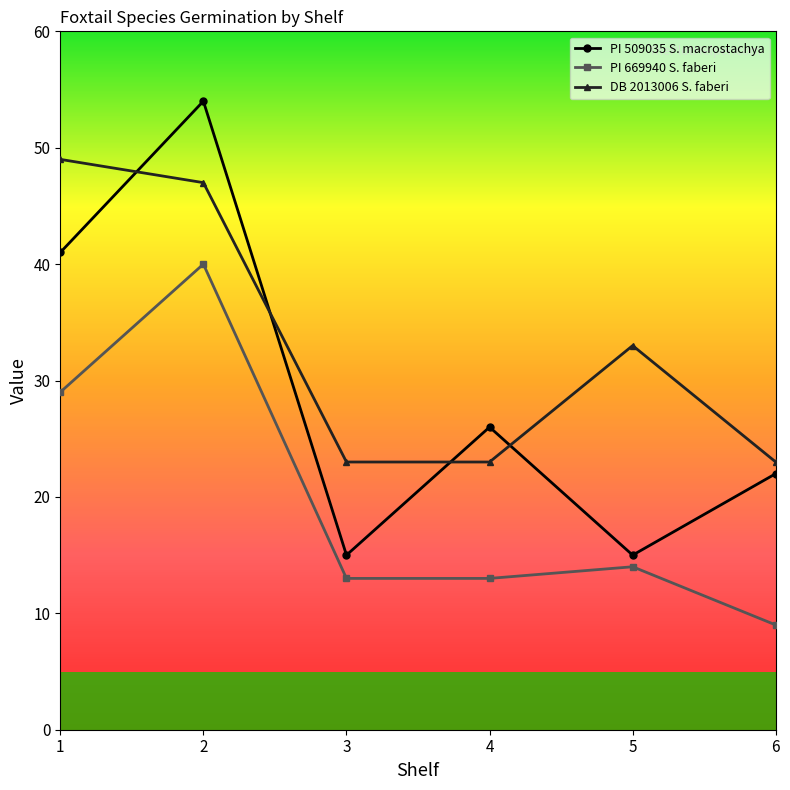

Which series has the largest range (max minus min)?

PI 509035 S. macrostachya